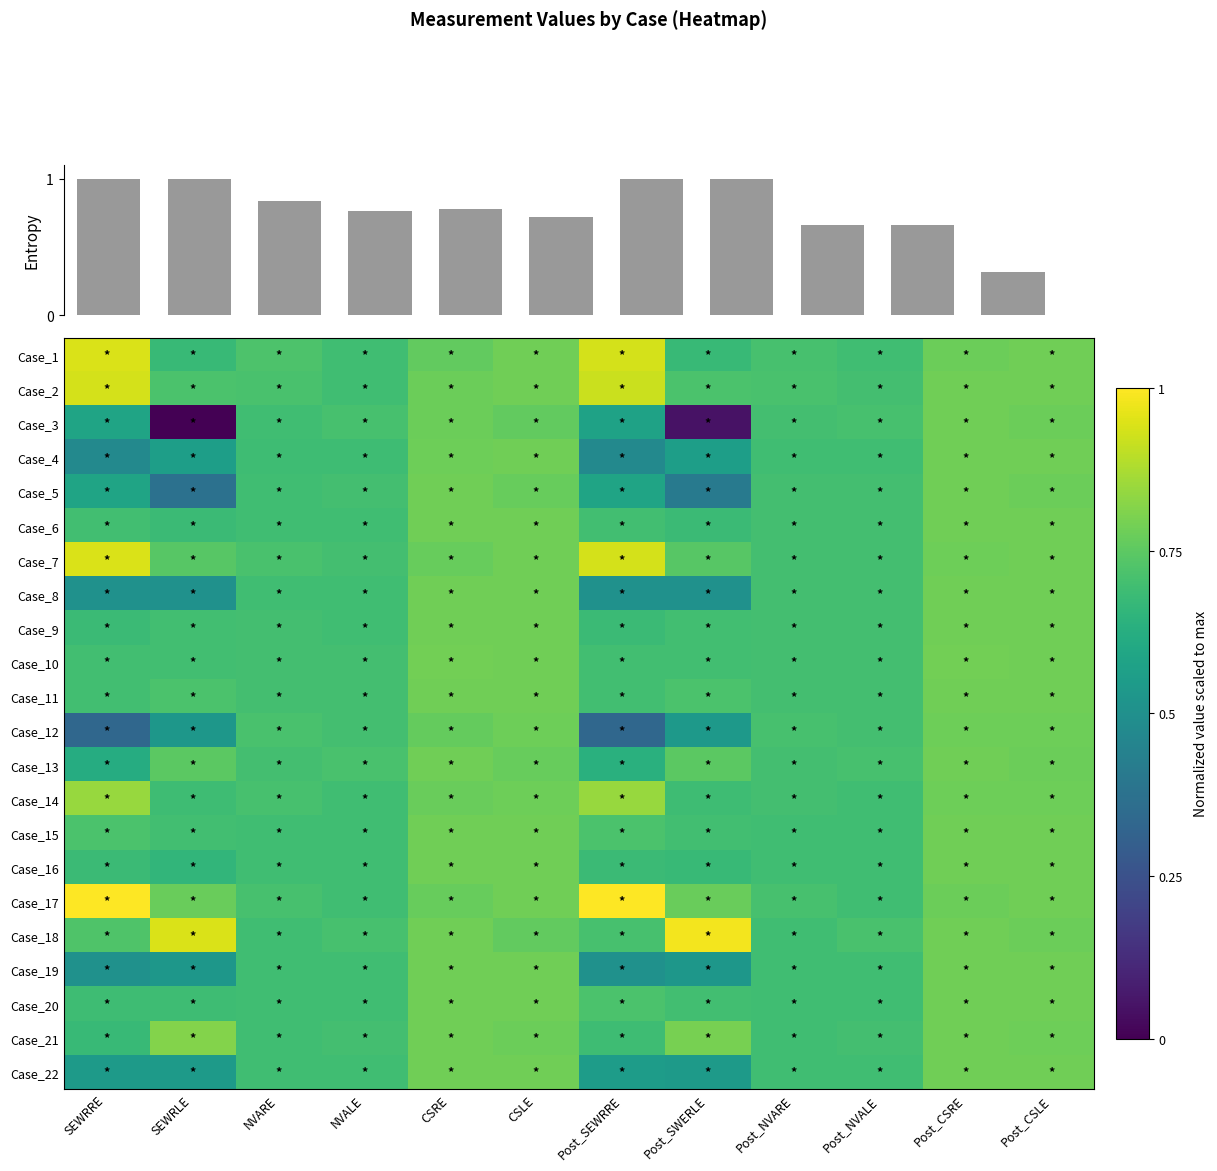

What is the difference between the highest and lowest values at NVARE?

0.1